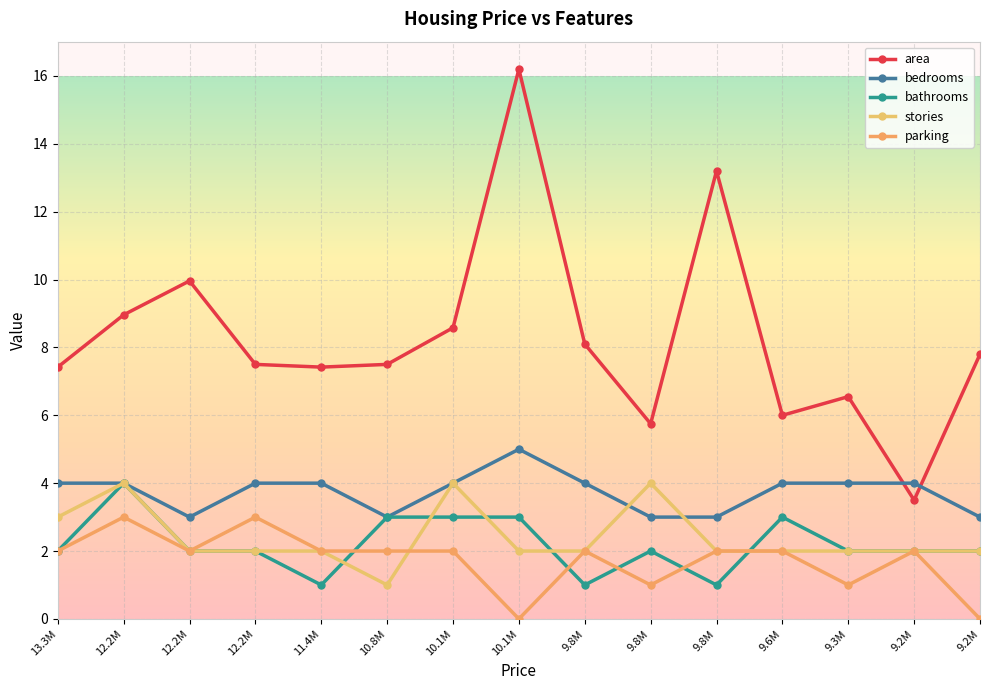

True or false: area and bathrooms cross at least once.

False